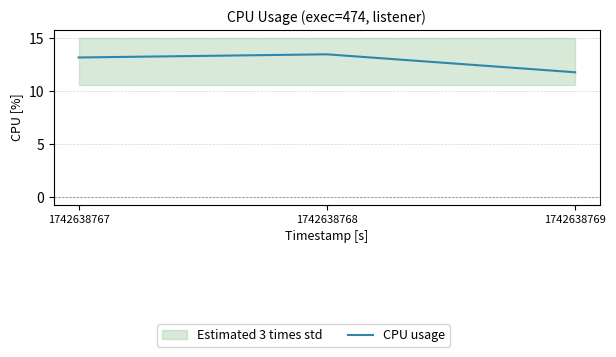

Reading right to left, what are all the values shown in this chart?

1742638769=11.8	1742638768=13.5	1742638767=13.2